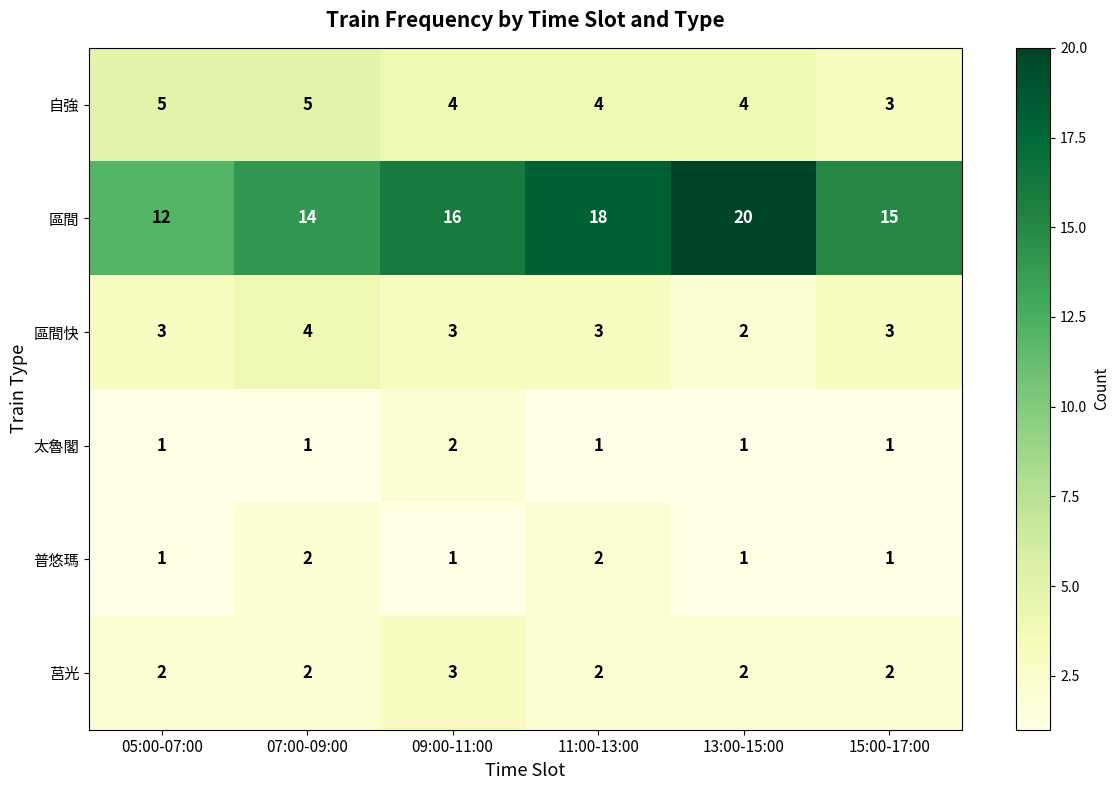

What is the minimum value shown in the chart?

1